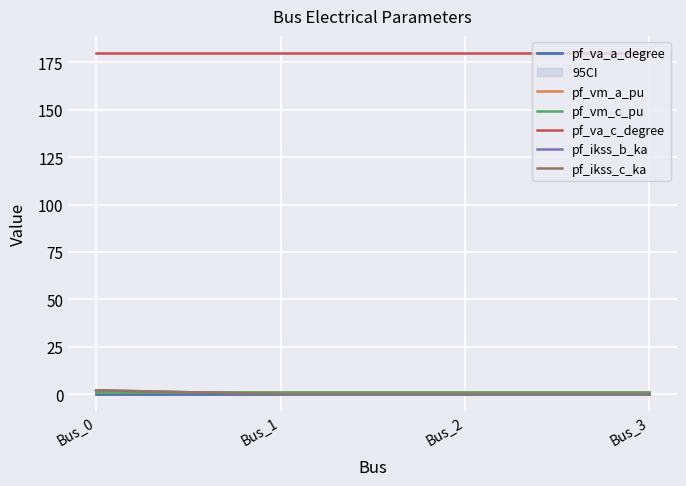

At which label does pf_ikss_c_ka reach its minimum?

Bus_1